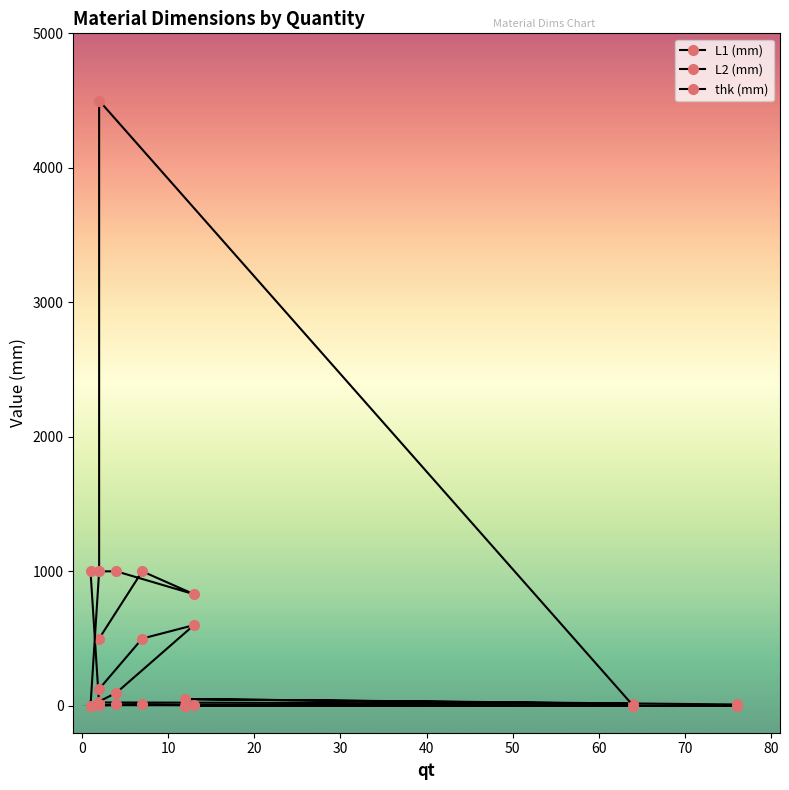

True or false: L2 (mm) and thk (mm) cross at least once.

False